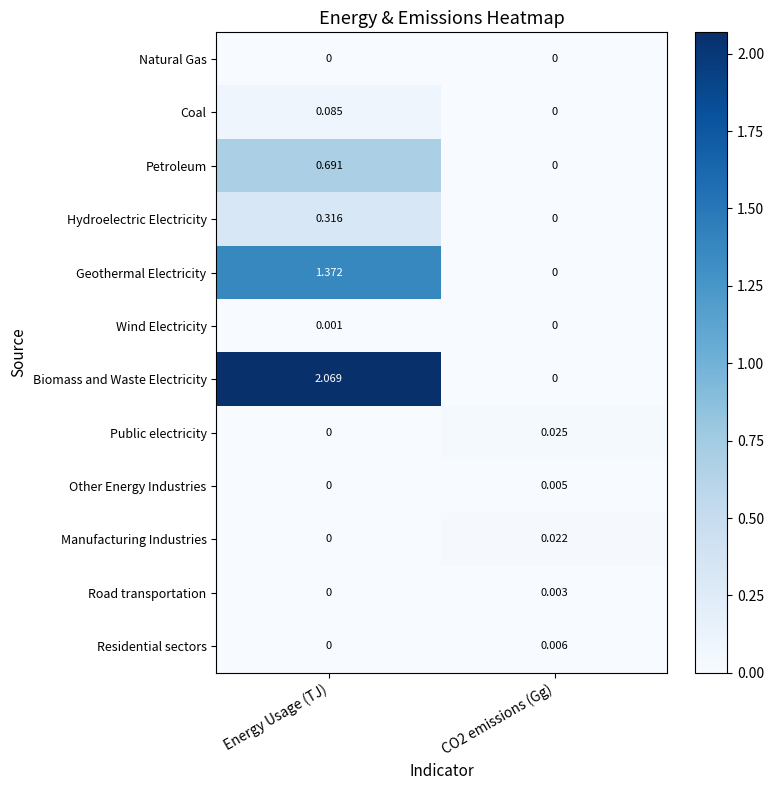

Which series has the largest range (max minus min)?

Biomass and Waste Electricity